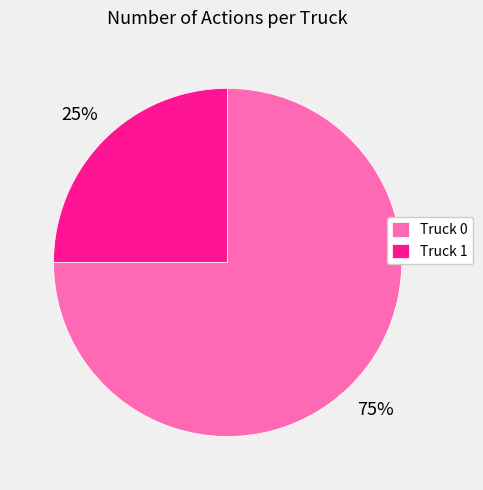

Count the number of slices in the pie.

2